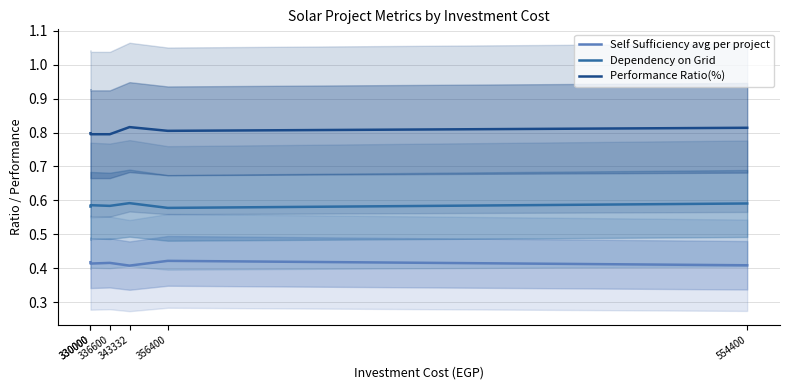

Reading right to left, list all the values displayed in this chart.

Self Sufficiency avg per project: 554400=0.4	356400=0.4	343332=0.4	336600=0.4	330000=0.4	330000=0.4
Dependency on Grid: 554400=0.6	356400=0.6	343332=0.6	336600=0.6	330000=0.6	330000=0.6
Performance Ratio(%): 554400=0.8	356400=0.8	343332=0.8	336600=0.8	330000=0.8	330000=0.8